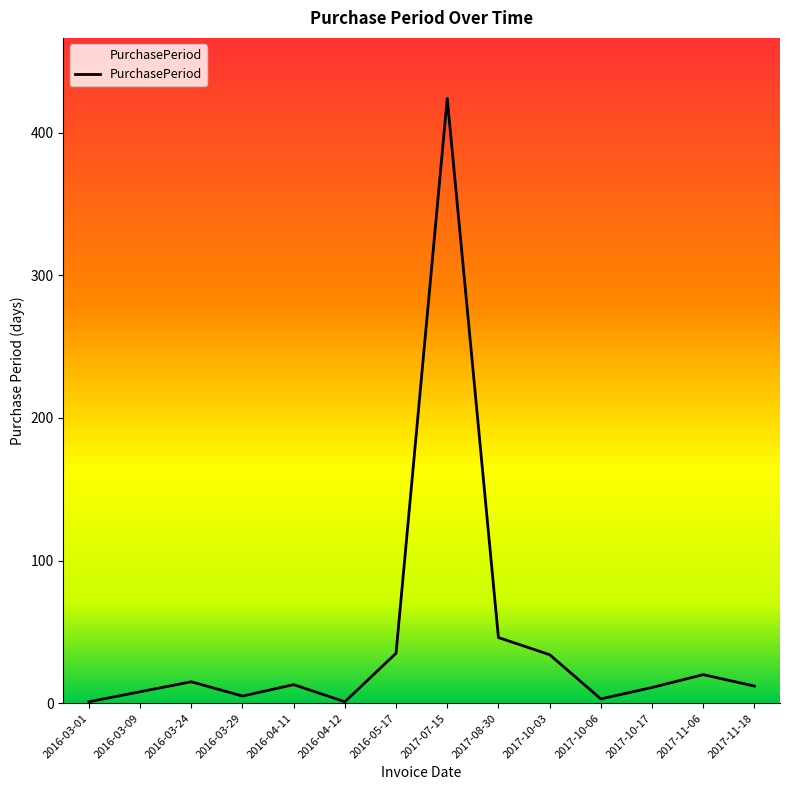

What is the difference between the maximum and minimum values?

423